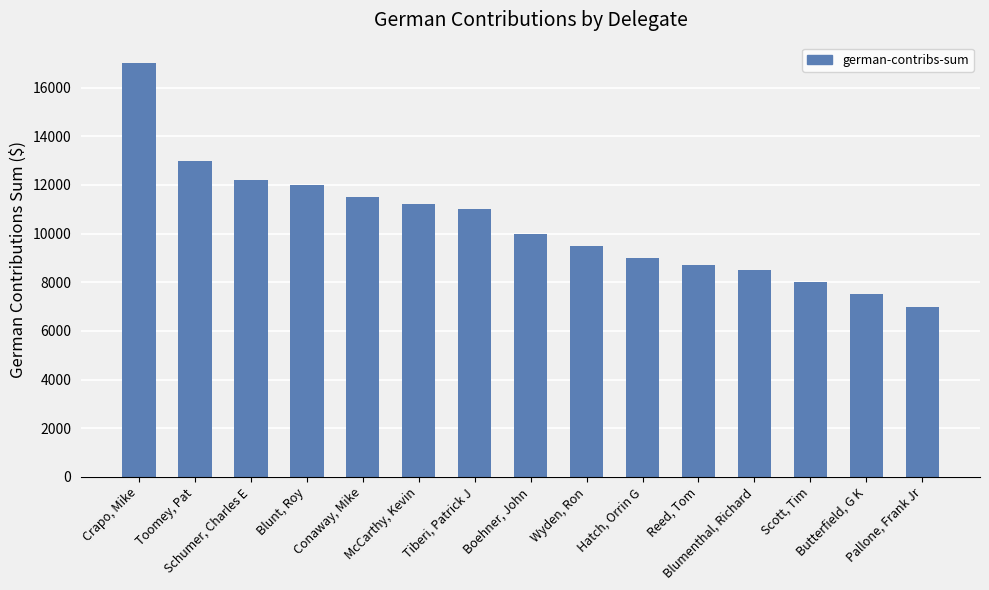

What is the sum of all values?

156100